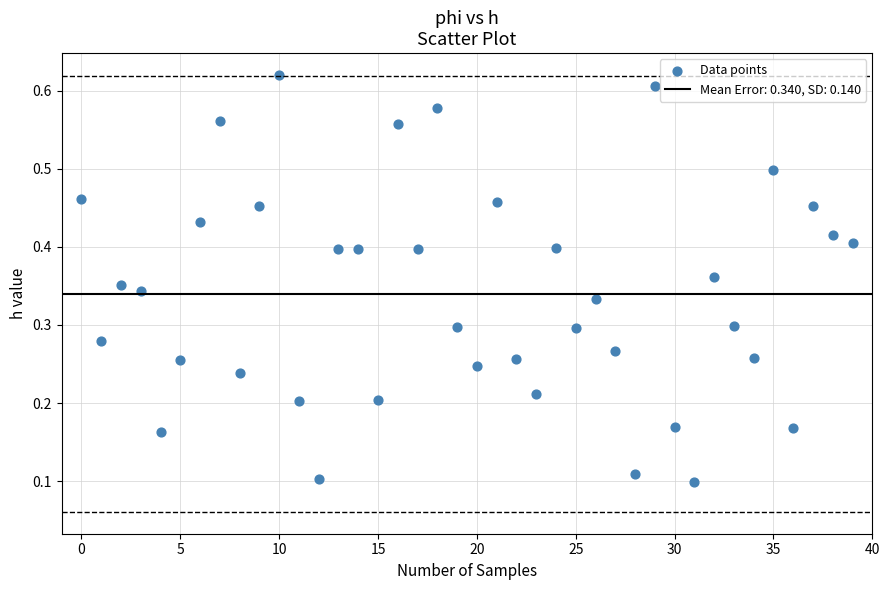

How many data points are displayed?

40